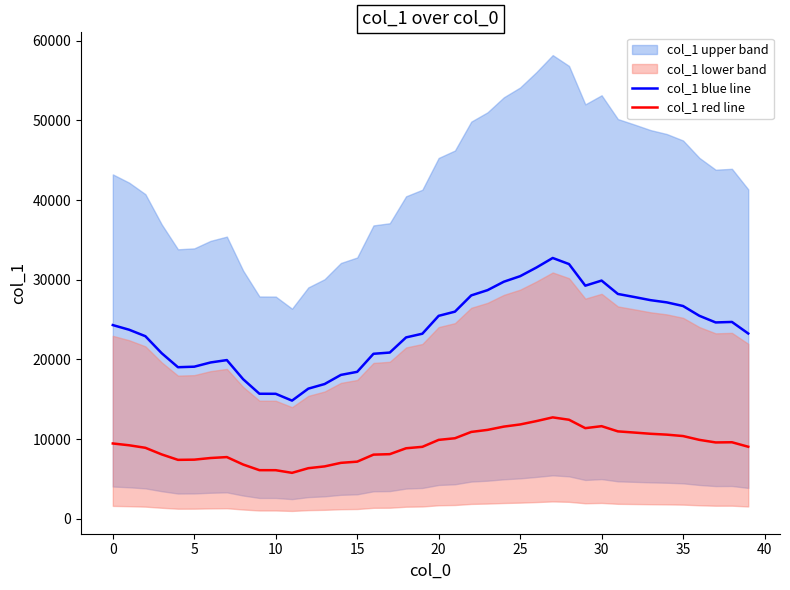

How many interior local valleys does the col_1 red line series have?

4